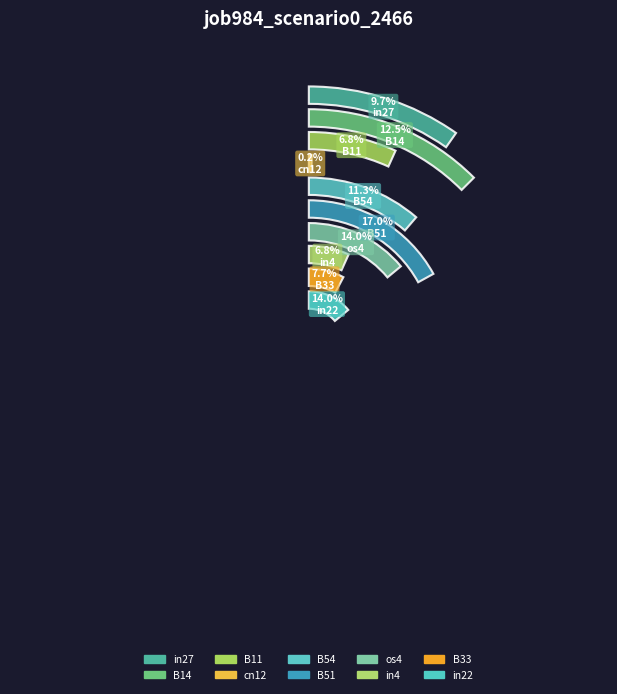

The B54 slice represents 19% of the pie. True or false?

False